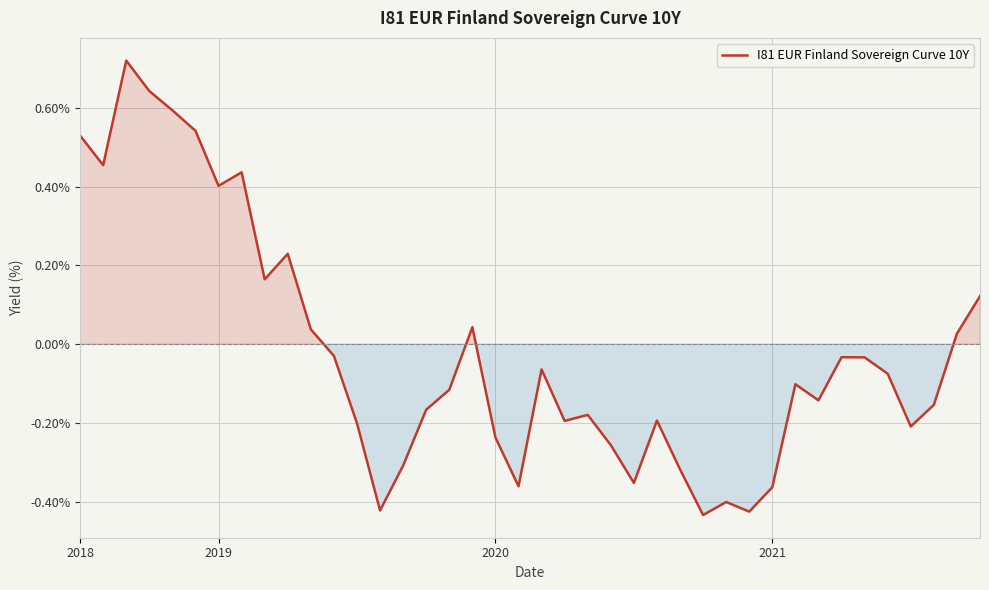

True or false: the data has more than 2 interior local peaks.

True